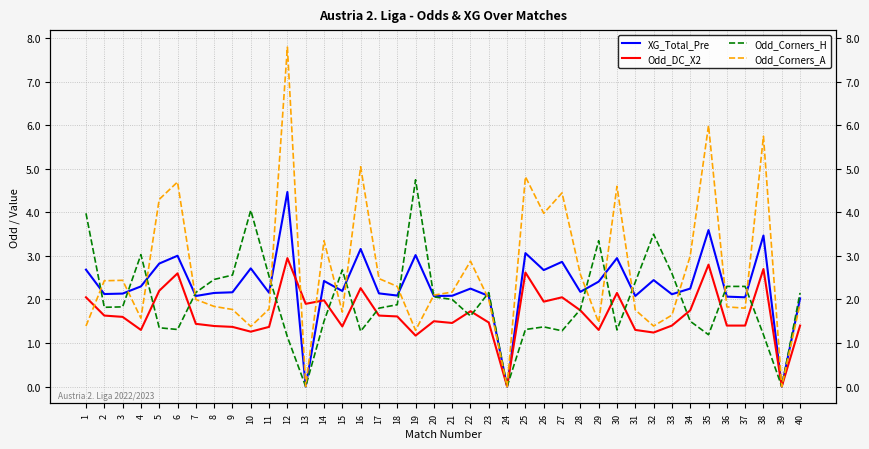

How many data points does each series have?

40